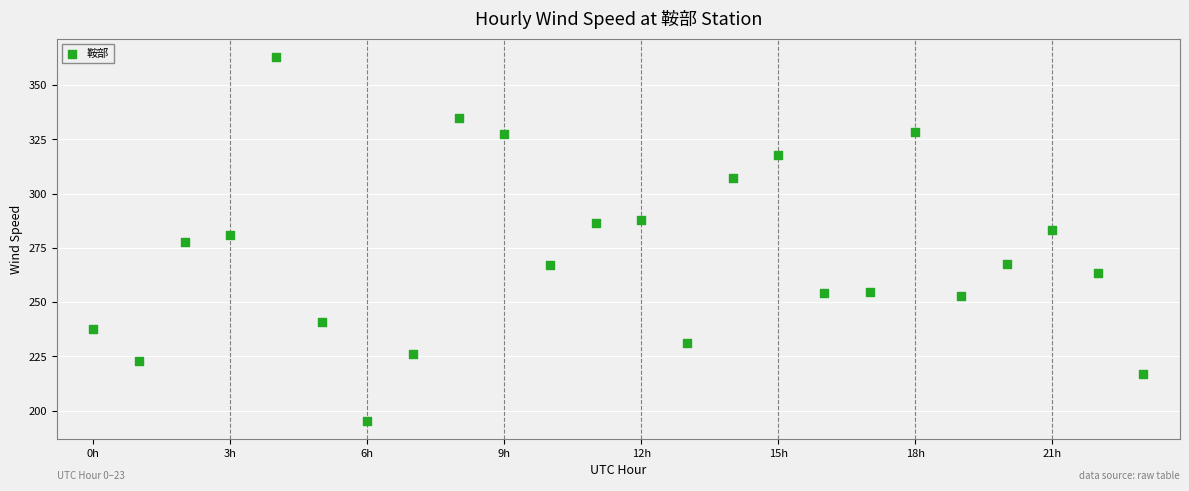

What is the range of Y values (max minus min)?

167.6